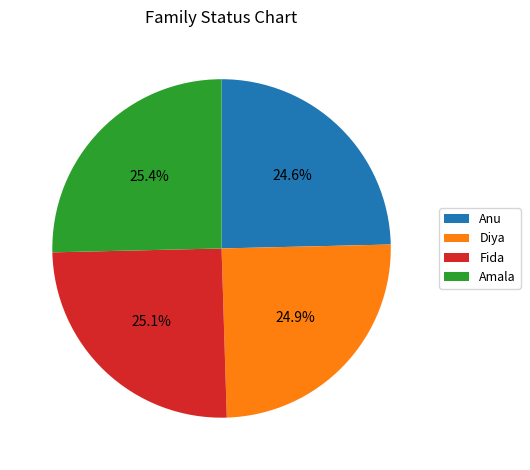

Does any single category account for the majority?

No